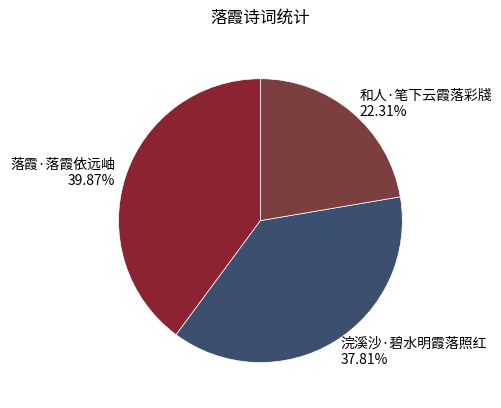

How many segments does this pie chart have?

3